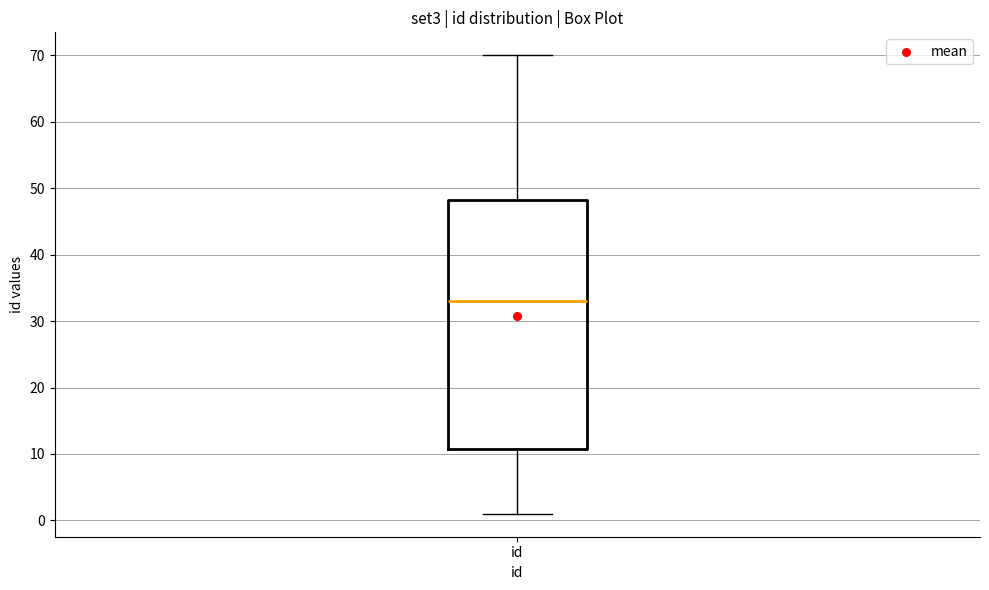

Where is the lower edge of the box for id on the y-axis? The values are not printed on the chart, so give them approximately, as read against the axis.

11